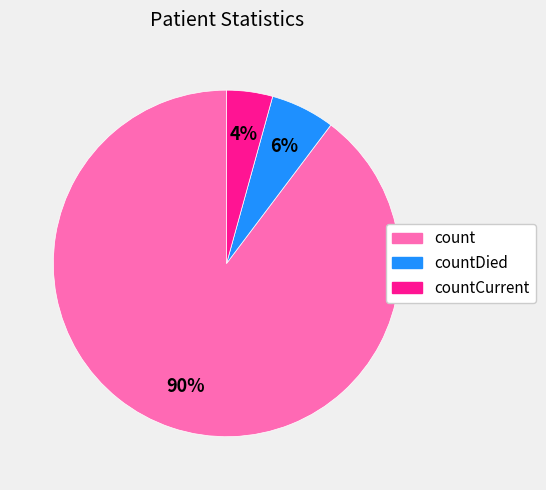

Combined, do count and countCurrent account for over 50%?

Yes